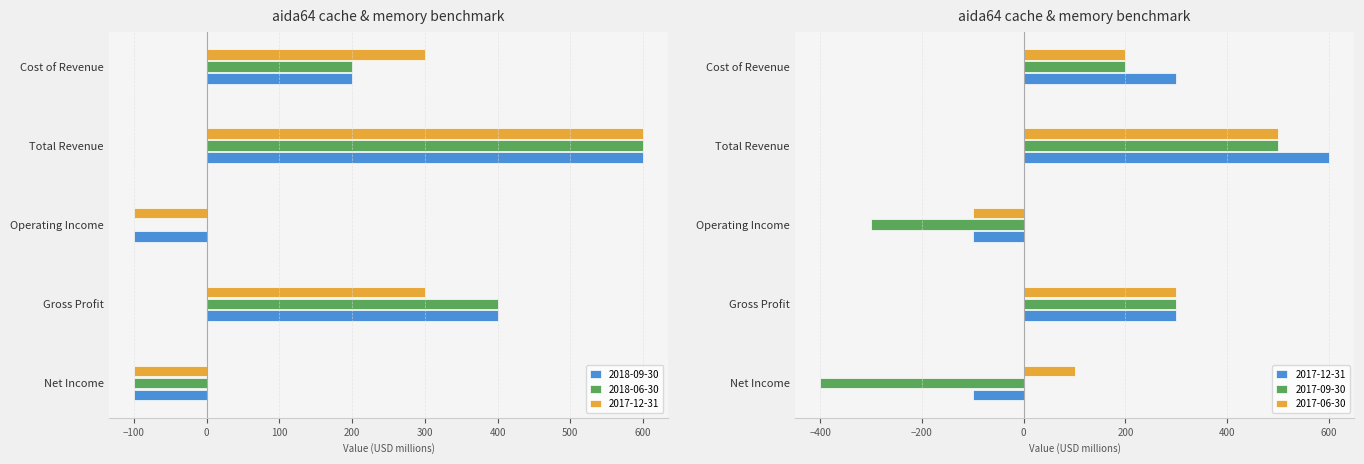

What is the minimum value for 2018-06-30?

-100